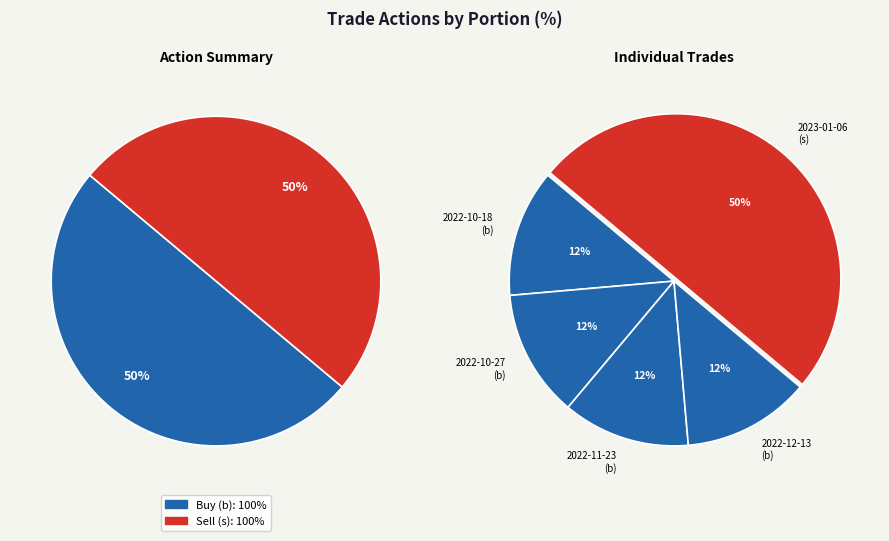

To the nearest percent, what percentage of the pie is 2023-01-06 s?

50%